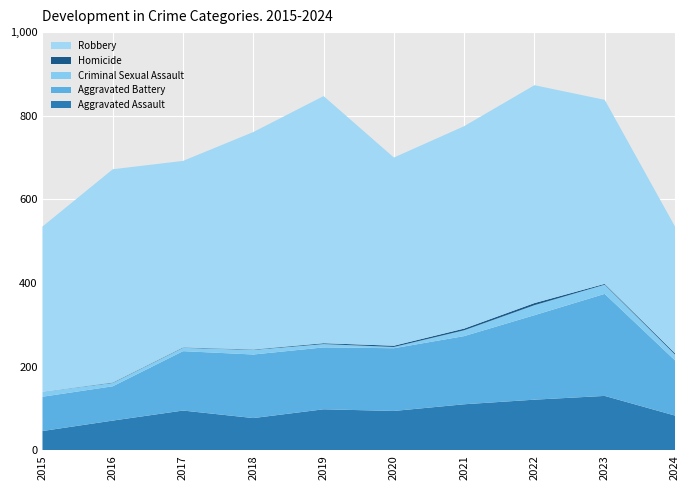

Reading right to left, what are all the values shown in this chart?

Aggravated Assault: 2024=83	2023=130	2022=121	2021=110	2020=94	2019=98	2018=77	2017=95	2016=71	2015=46
Aggravated Battery: 2024=132	2023=244	2022=202	2021=163	2020=150	2019=148	2018=152	2017=142	2016=82	2015=82
Criminal Sexual Assault: 2024=14	2023=22	2022=24	2021=14	2020=3	2019=8	2018=11	2017=8	2016=8	2015=12
Homicide: 2024=3	2023=2	2022=5	2021=4	2020=3	2019=2	2018=1	2017=1	2016=1	2015=0
Robbery: 2024=303	2023=440	2022=521	2021=484	2020=450	2019=591	2018=520	2017=446	2016=510	2015=395